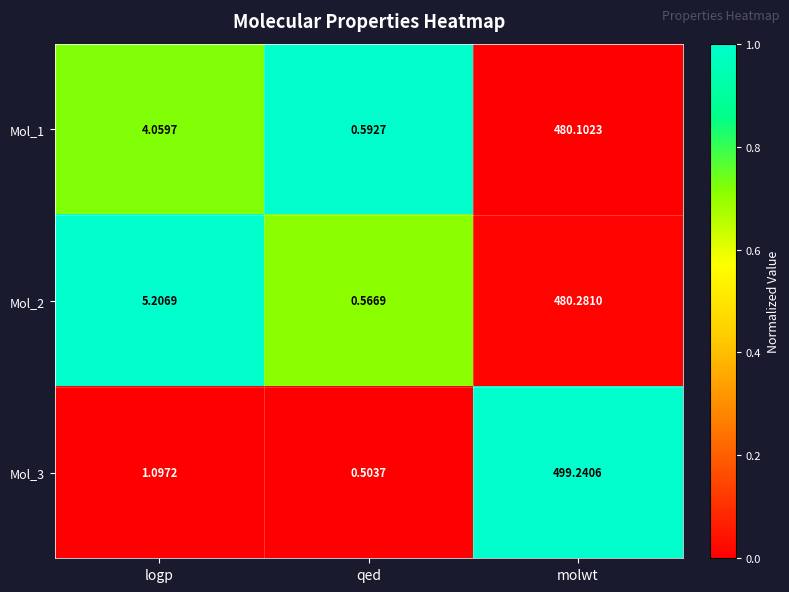

At which category is the sum across all series the highest?

molwt